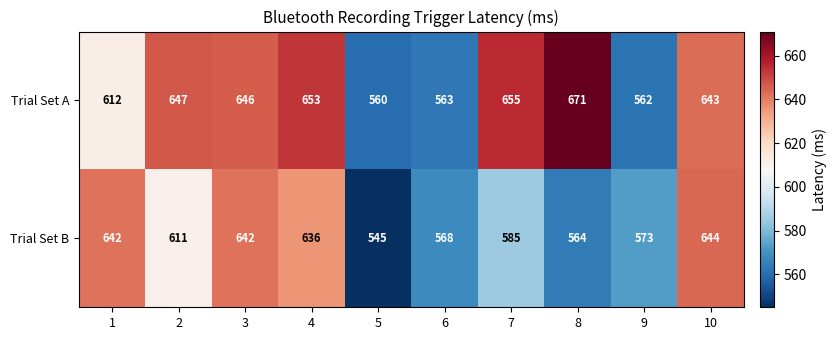

What is the minimum value shown in the chart?

545